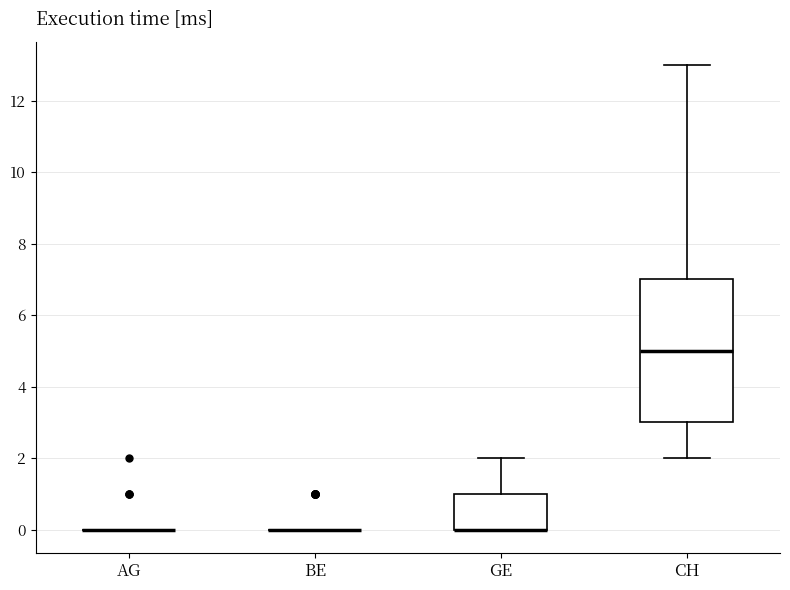

Reading left to right, transcribe this box plot: for each box, give where its median line is, the range the box spans, and where its two whiskers end, as read against the y-axis. The values are not printed on the chart, so give them approximately, as read against the axis.

AG: box collapsed to a line at 0, whiskers 0 to 0
BE: box collapsed to a line at 0, whiskers 0 to 0
GE: median 0 (drawn on the box's lower edge), box 0 to 1, whiskers 0 to 2
CH: median 5, box 3 to 7, whiskers 2 to 13